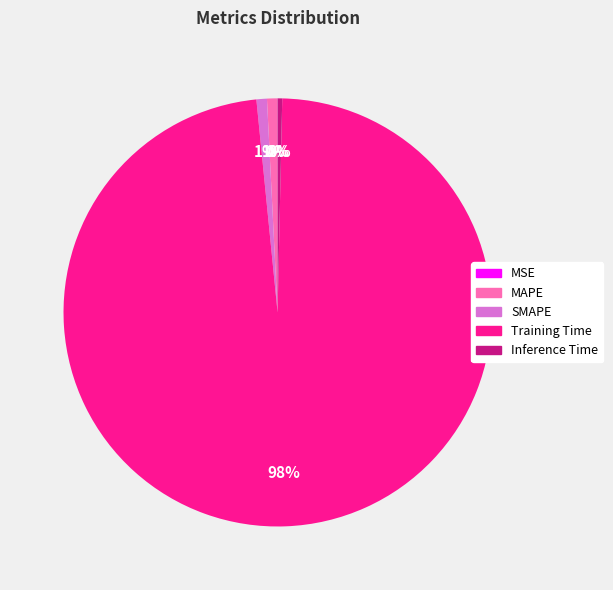

What percentage is the MAPE slice, to the nearest percent?

1%